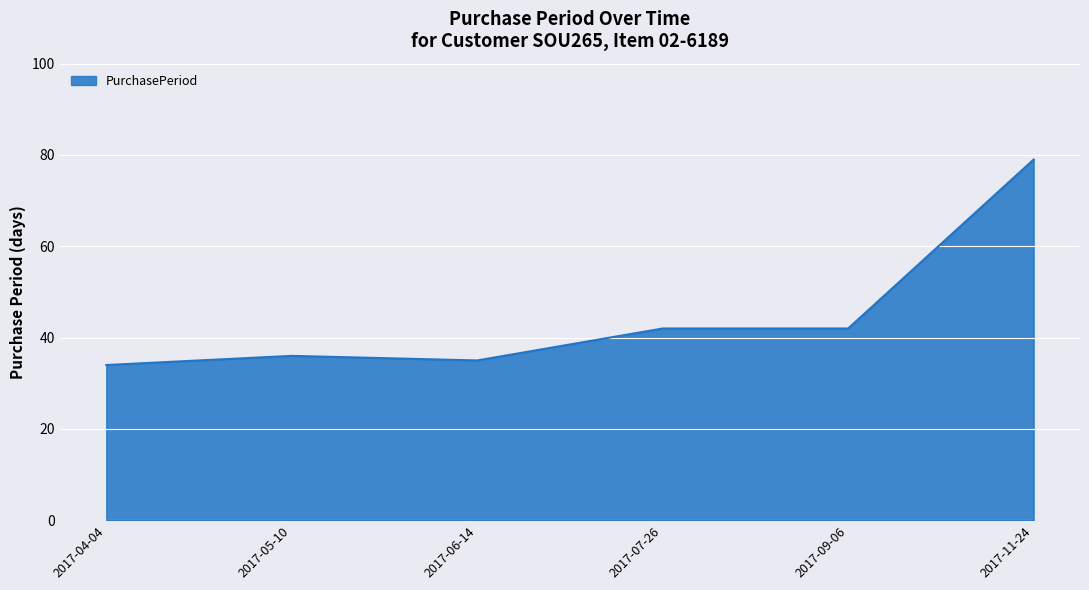

The value at 2017-11-24 is 18. True or false?

False